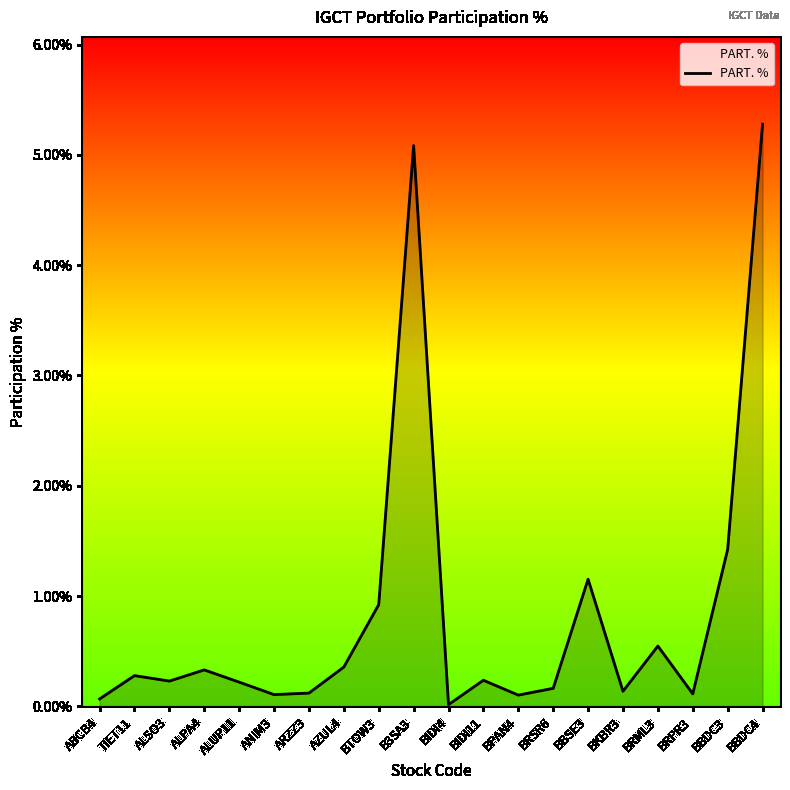

What is the greatest value displayed?

5.3